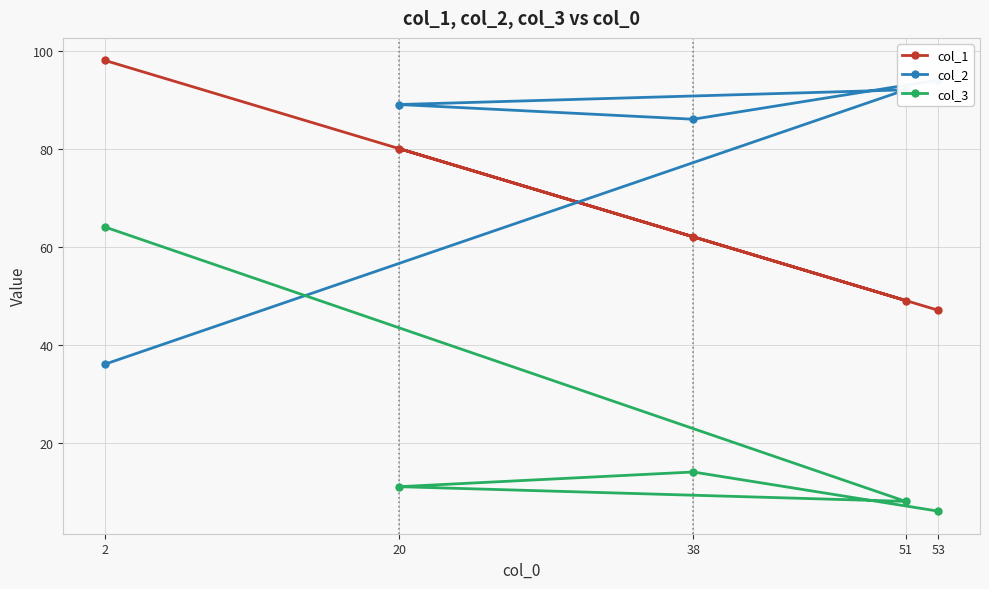

What is the value of the col_3 point at the 2nd from the left?

11